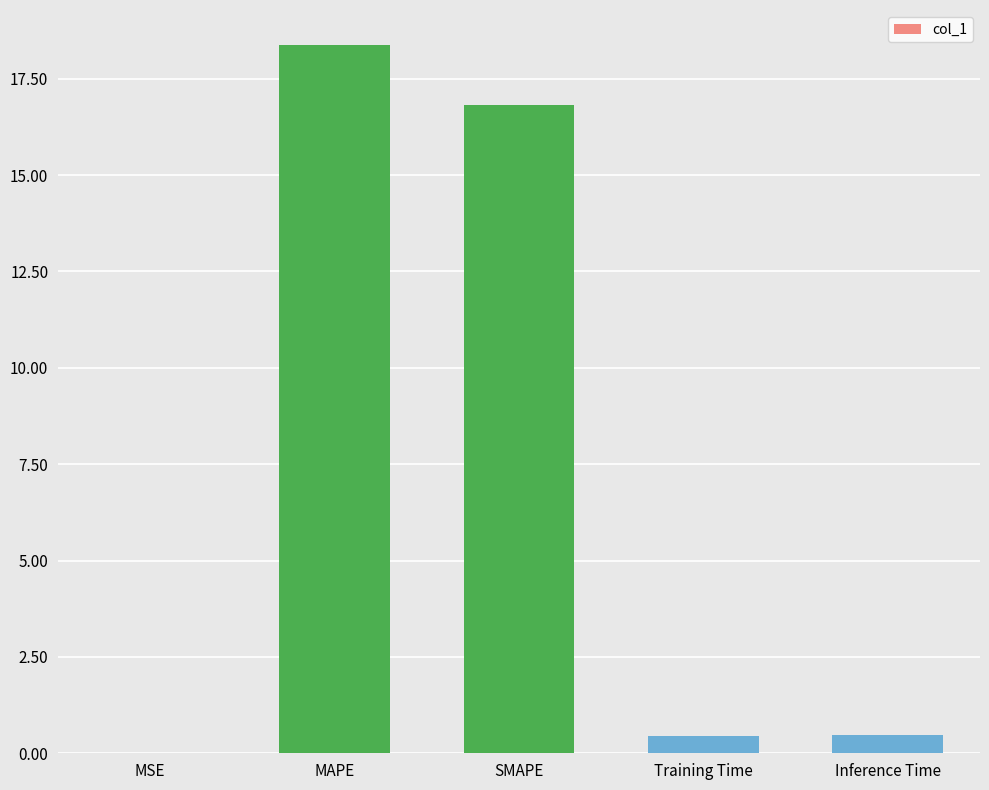

What is the sum of all values?

36.1